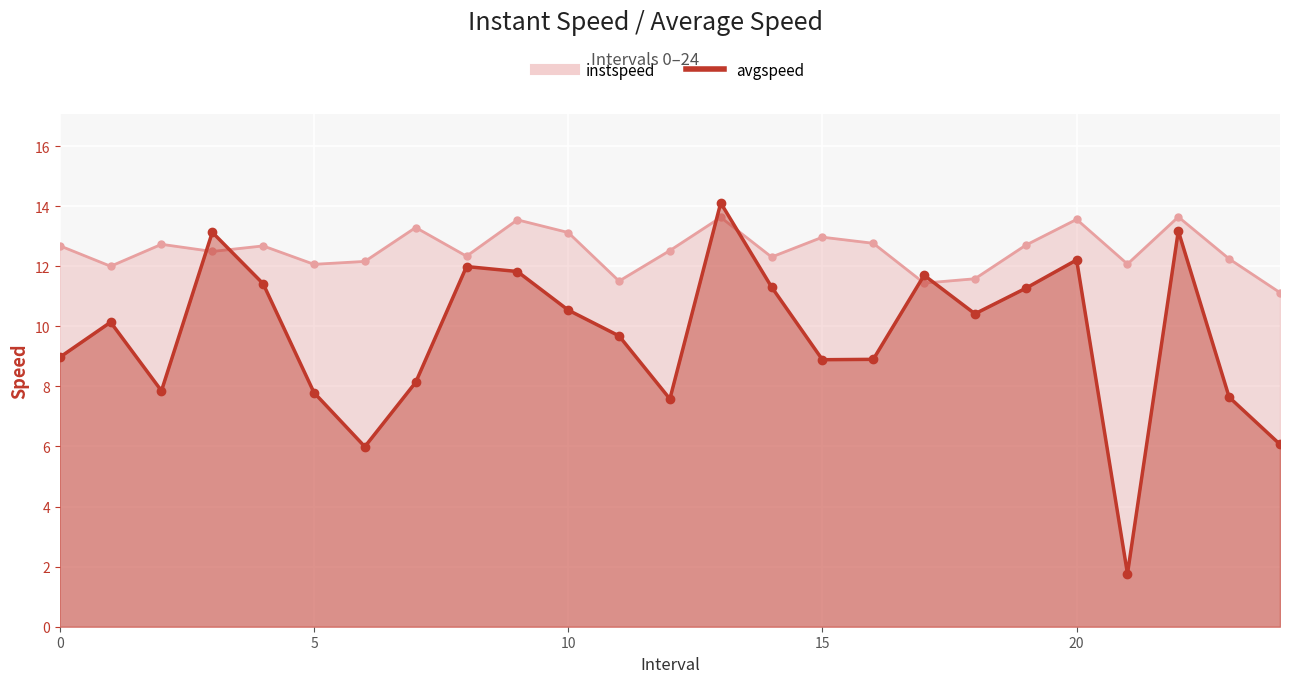

What is the label of the 18th point from the left?

17.0